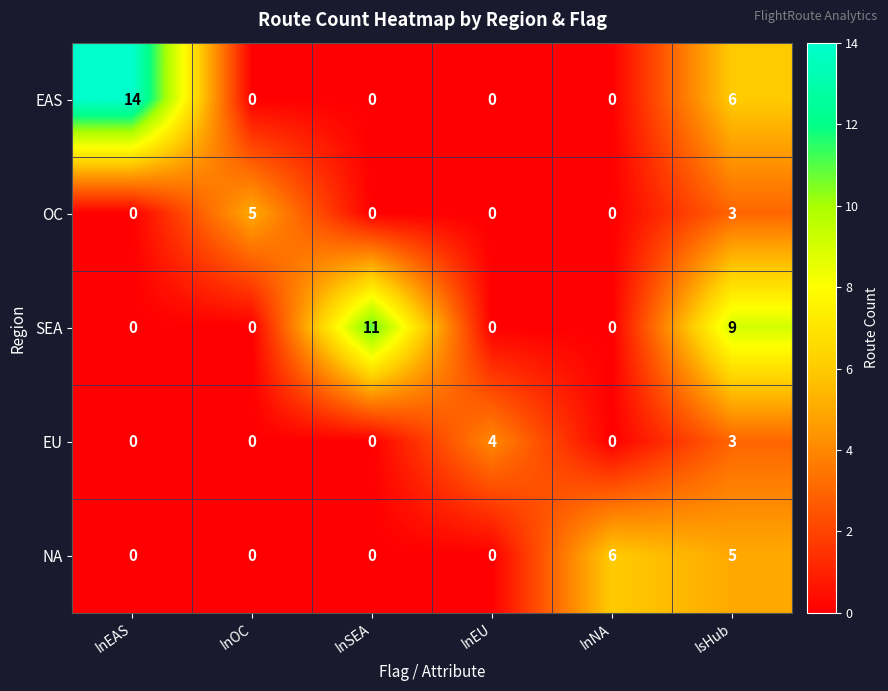

What is the difference between the EAS values at InEU and InEAS?

14